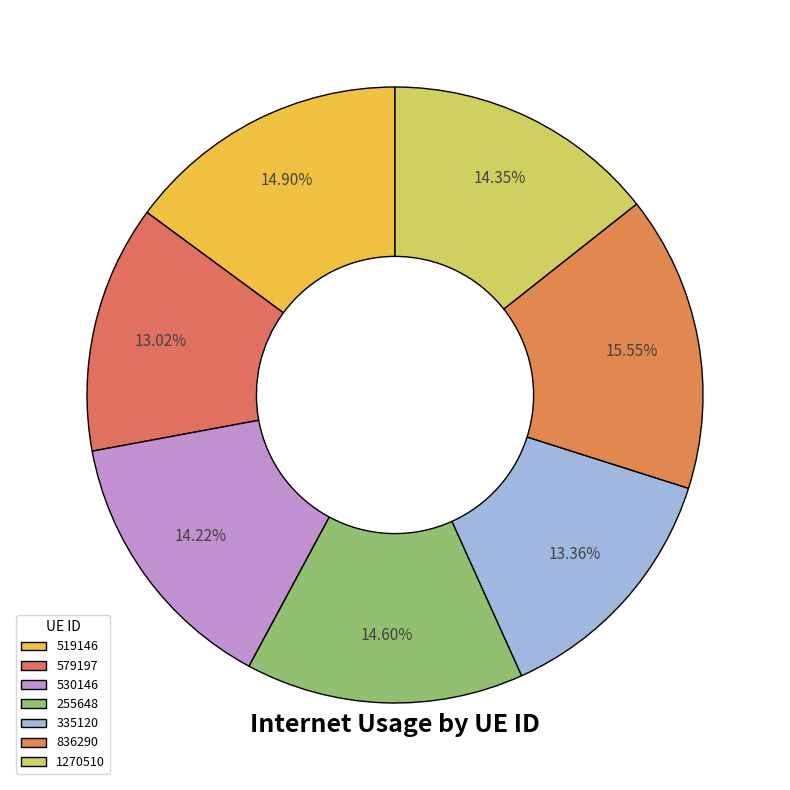

Does any single category account for the majority?

No